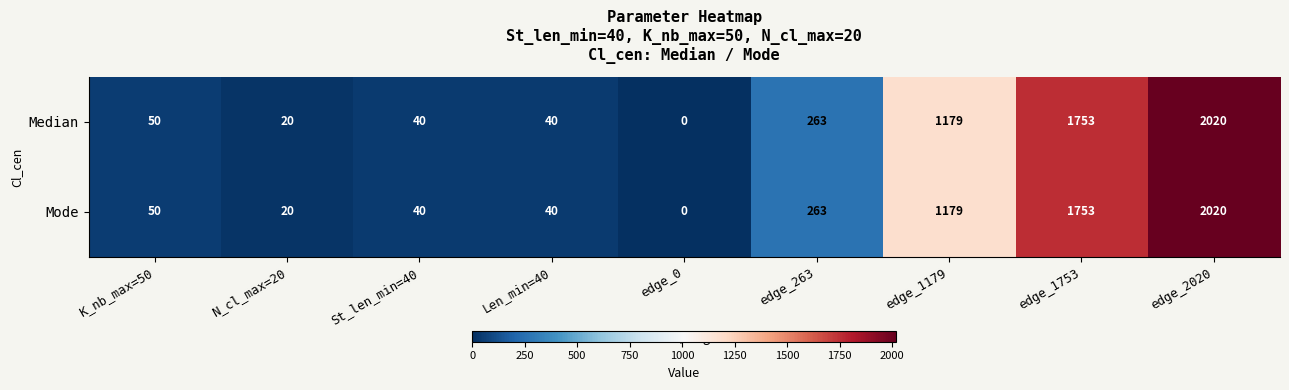

How many categories are shown in the chart?

9